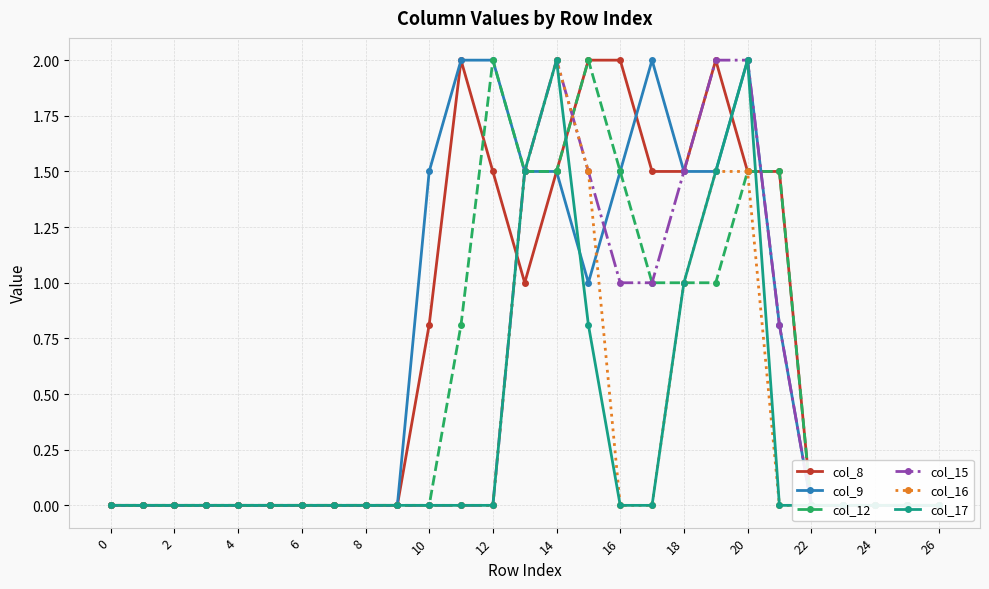

The col_15 series shows 0.0 at 22. True or false?

True